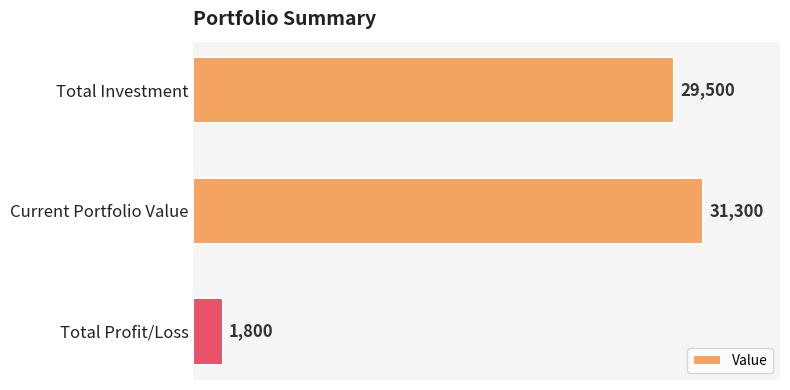

How many bars are there in total?

3